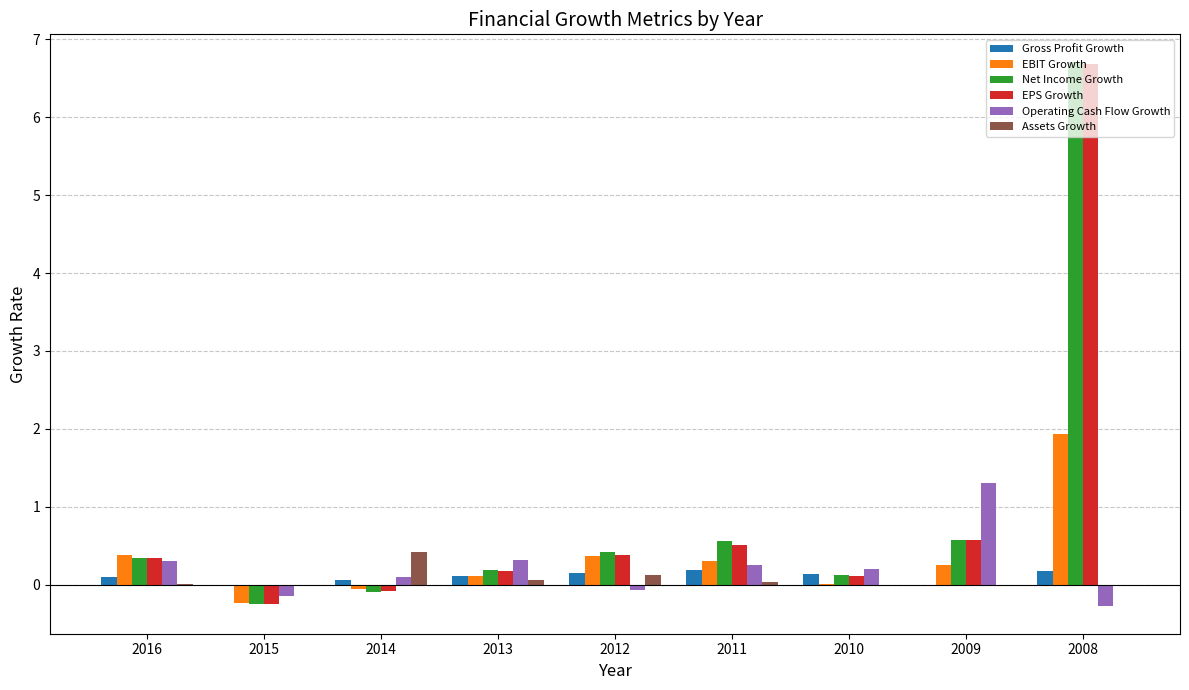

Between 2010 and 2008, which series saw the biggest shift?

Net Income Growth